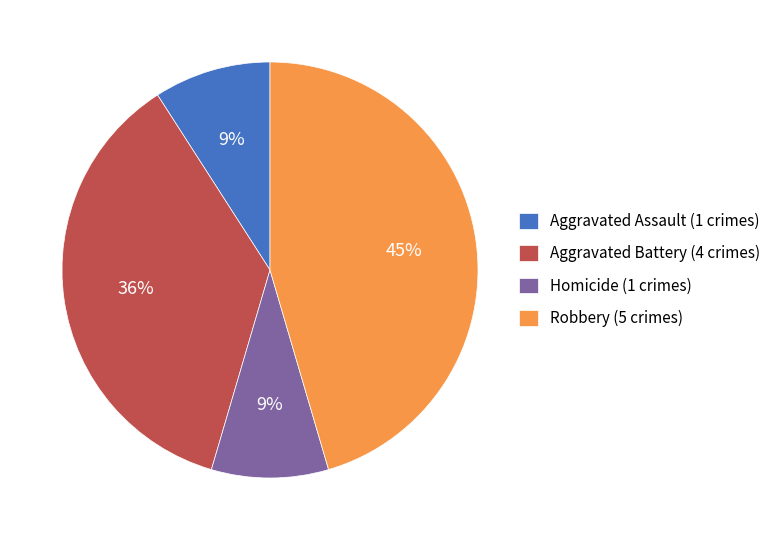

Does Homicide (1 crimes) represent more than half of the total?

No